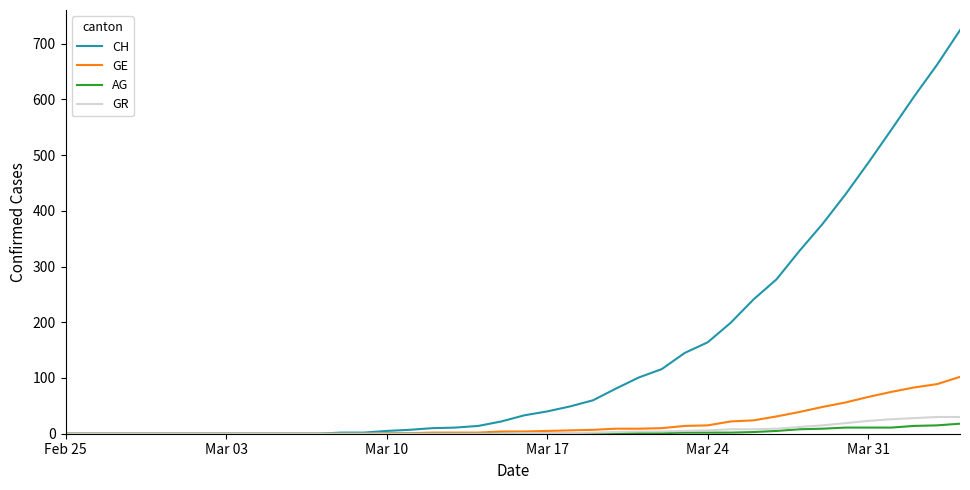

At how many categories does at least one series exceed 589?

3